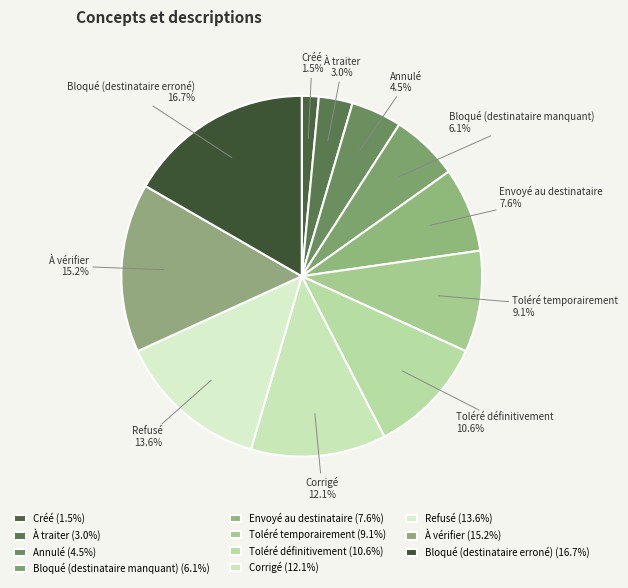

True or false: Bloqué (destinataire manquant) accounts for 18% of the total.

False